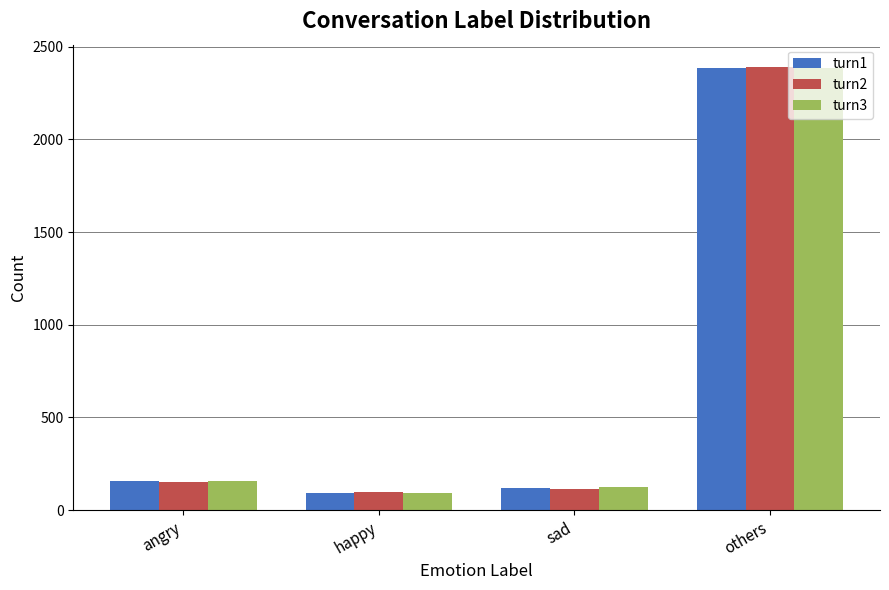

Reading left to right, what are all the values shown in this chart?

turn1: angry=155	happy=95	sad=120	others=2385
turn2: angry=150	happy=98	sad=116	others=2391
turn3: angry=157	happy=93	sad=123	others=2382